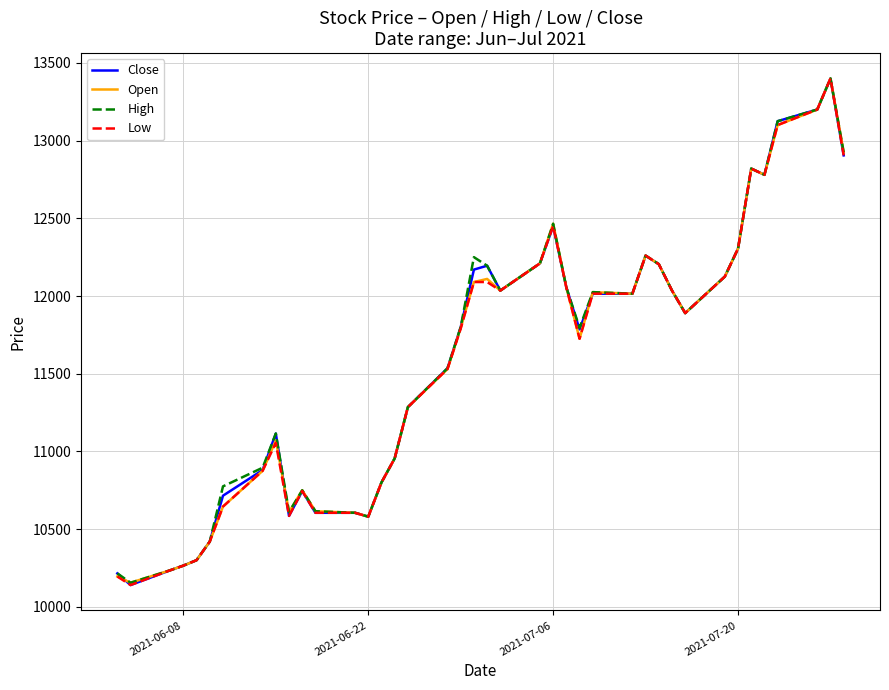

Does the chart display data point markers on the line(s)?

No